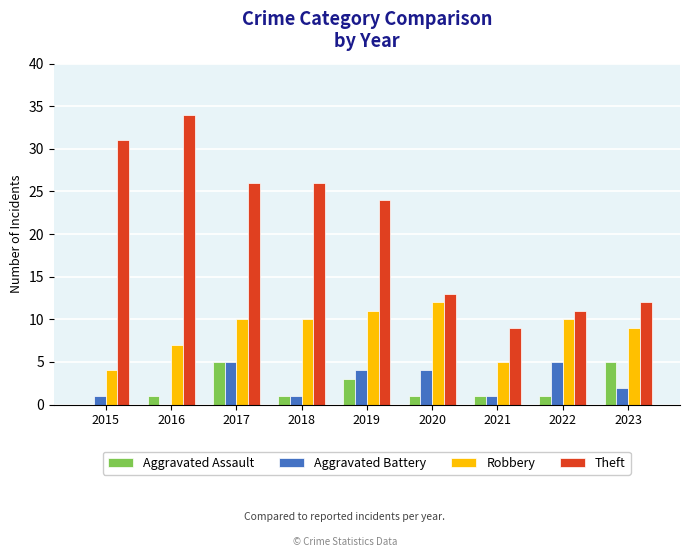

The value of Robbery at 2021 is 2. True or false?

False